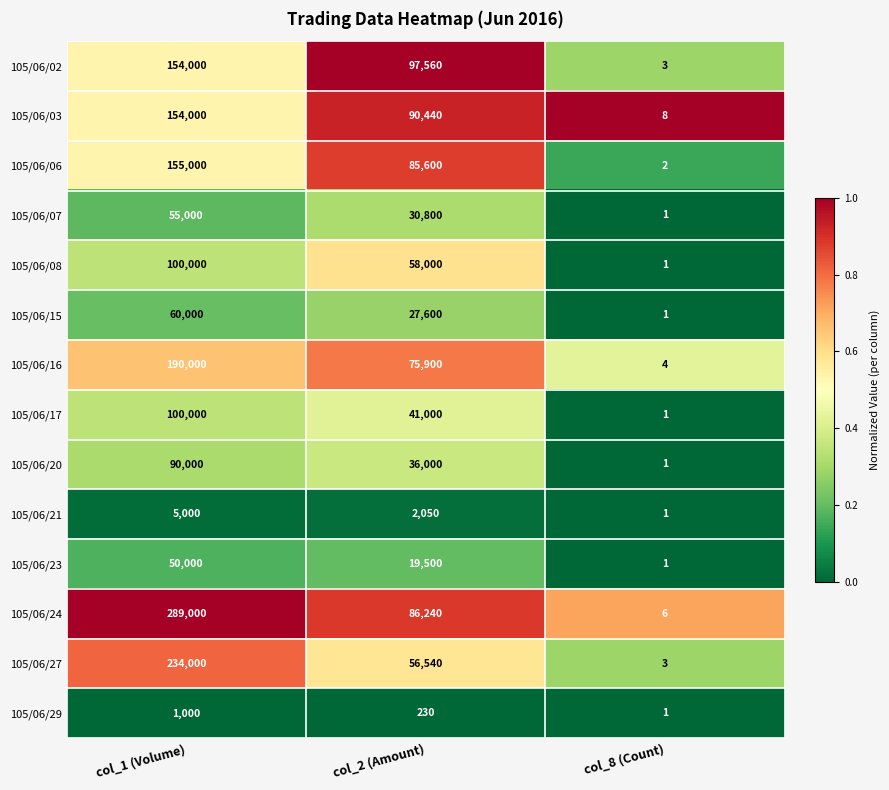

At which category is the sum across all series the highest?

col_1 (Volume)